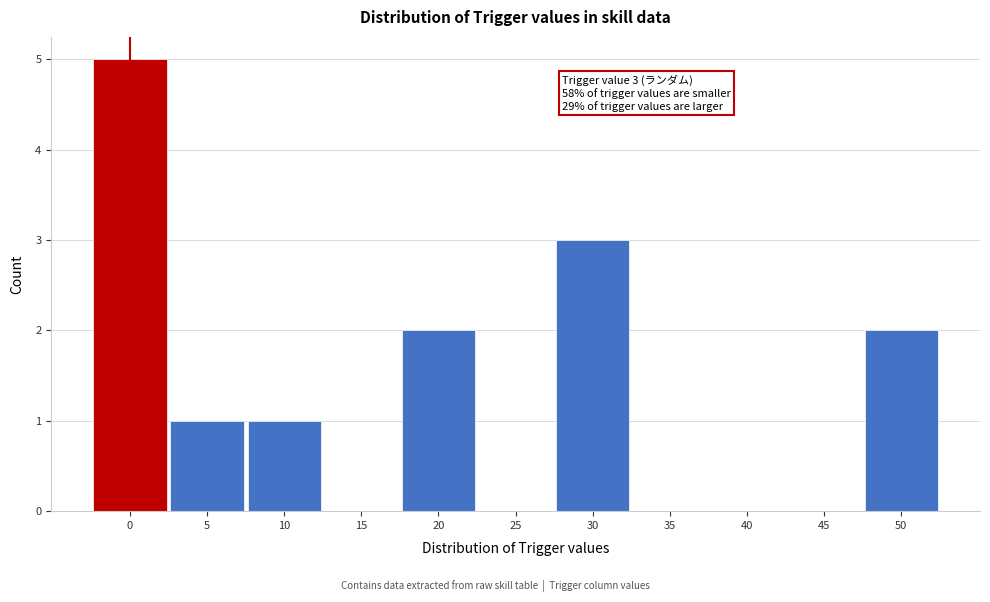

Reading left to right, extract all data points from this chart.

0=5	5=1	10=1	15=0	20=2	25=0	30=3	35=0	40=0	45=0	50=2